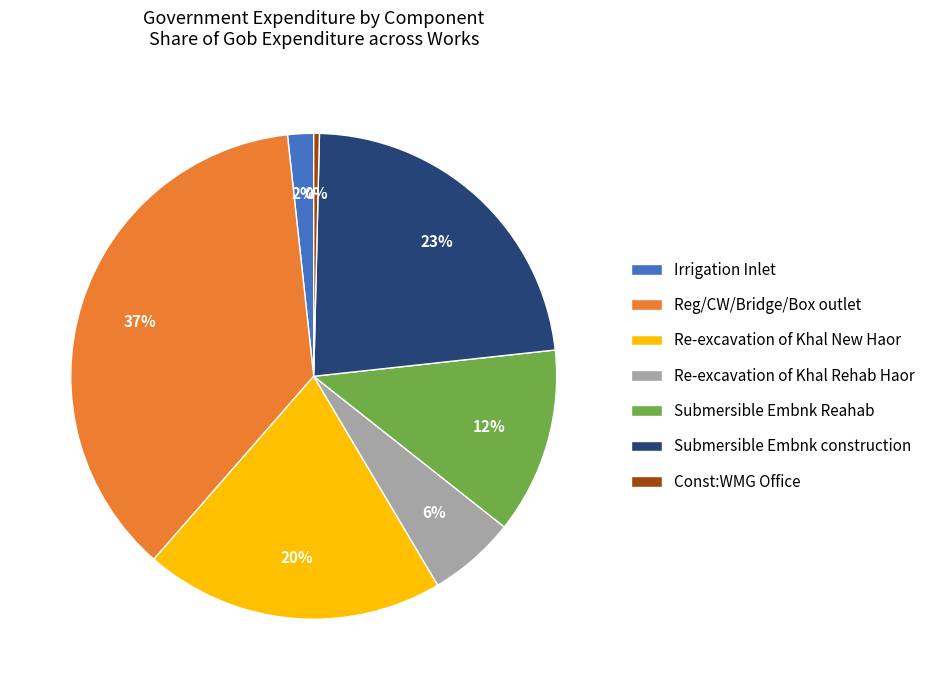

Combined, do Const:WMG Office and Re-excavation of Khal Rehab Haor account for over 50%?

No